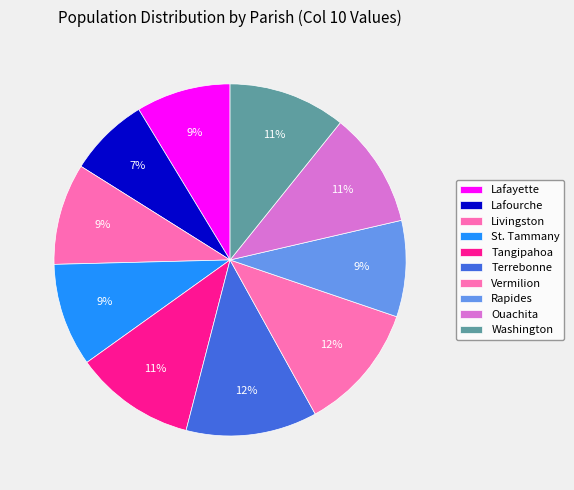

Rank the categories by value from lowest to highest.

Lafourche, Lafayette, Rapides, Livingston, St. Tammany, Ouachita, Washington, Tangipahoa, Vermilion, Terrebonne